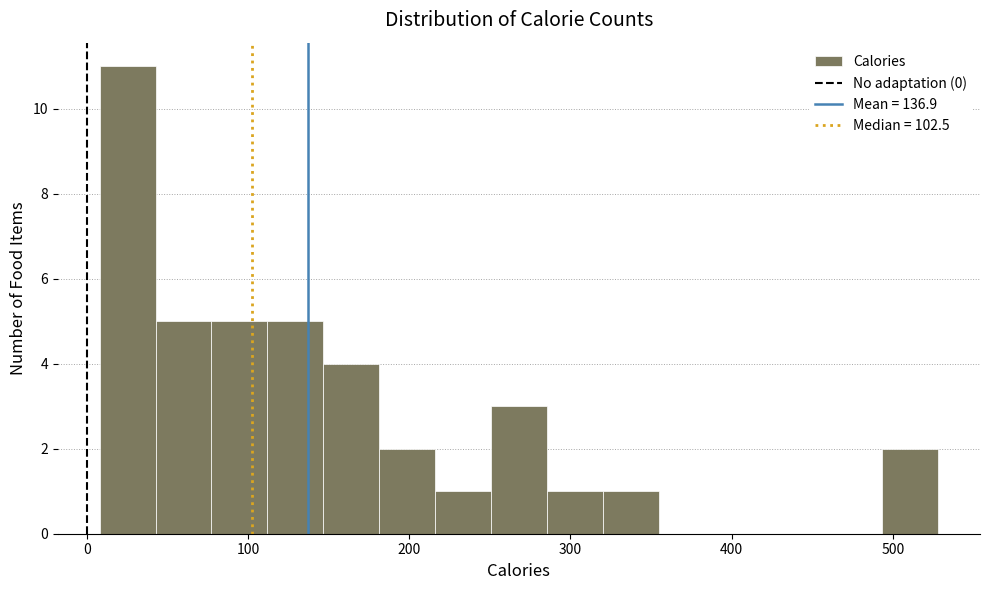

Around what value on the x-axis is the tallest bar? Give the approximate position of its centre, as read against the axis.

30